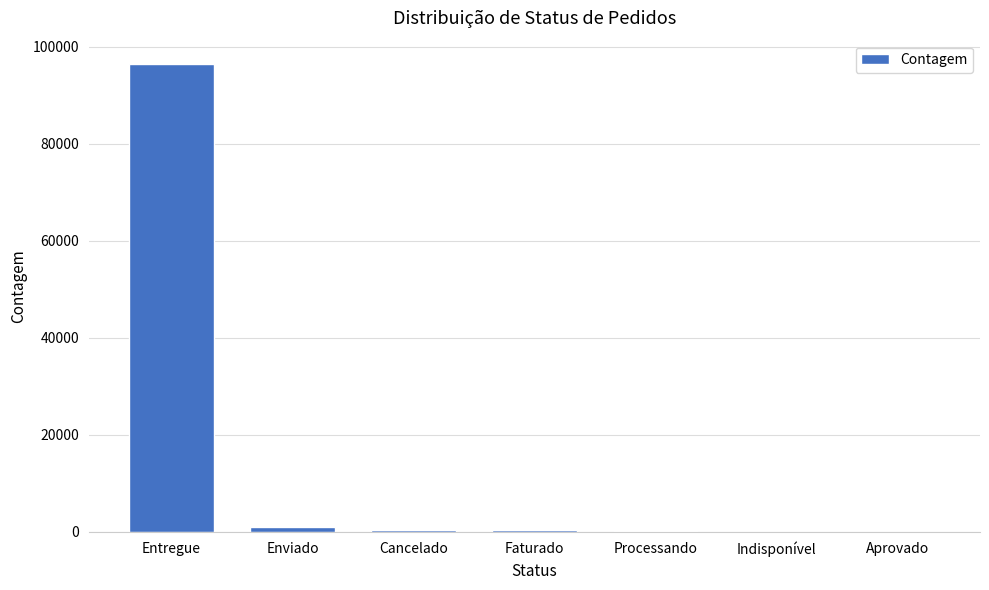

What is the sum of all values?

98666